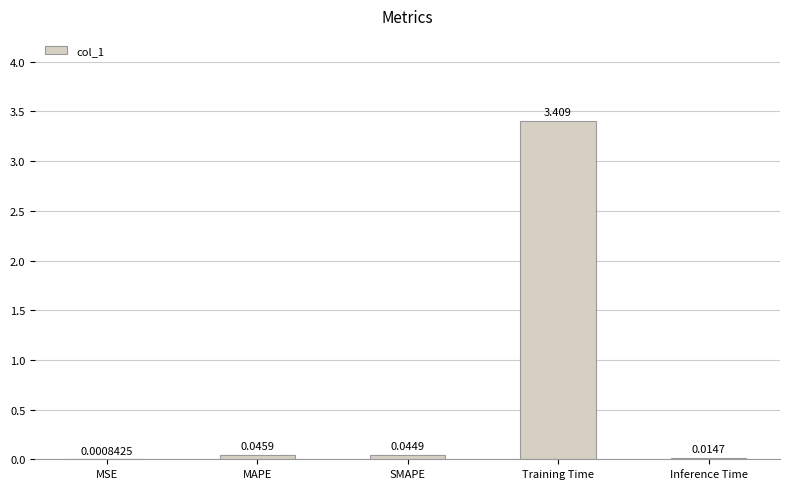

At which label is the value closest to 1?

MAPE